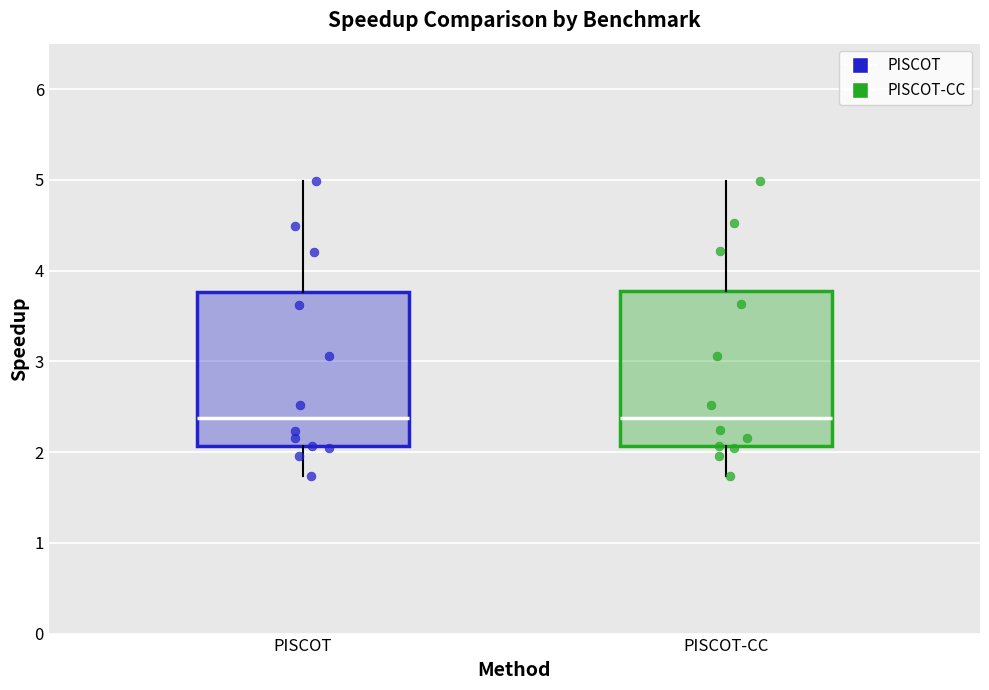

Where does the upper whisker of the box for PISCOT end on the y-axis? The values are not printed on the chart, so give them approximately, as read against the axis.

5.0